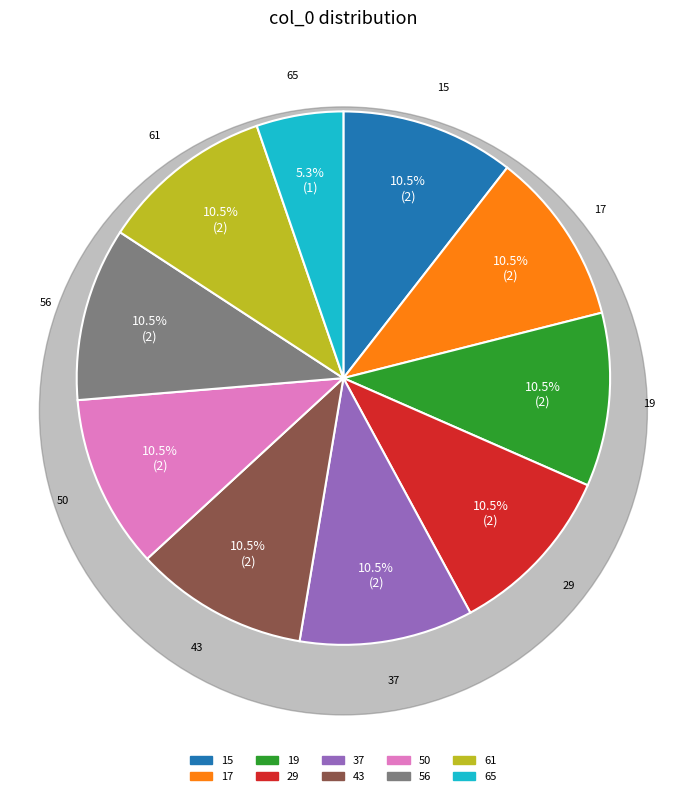

How many segments does this pie chart have?

10